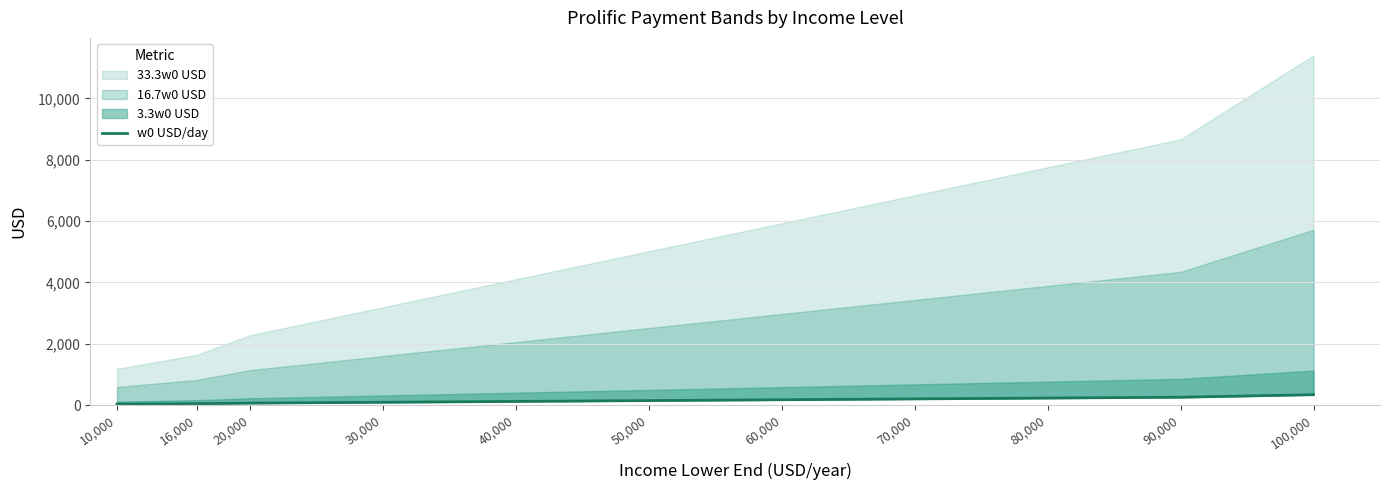

What is the label of the 2nd point from the right?

90,000